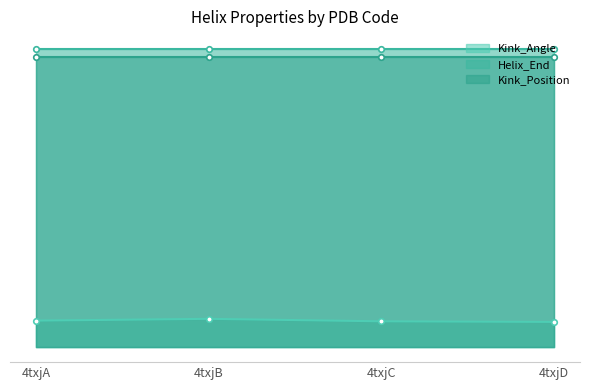

How many values in the Kink_Angle series are below 25?

2